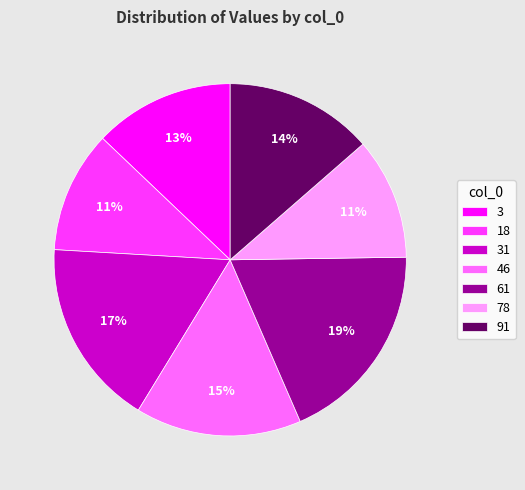

Does any single category account for the majority?

No